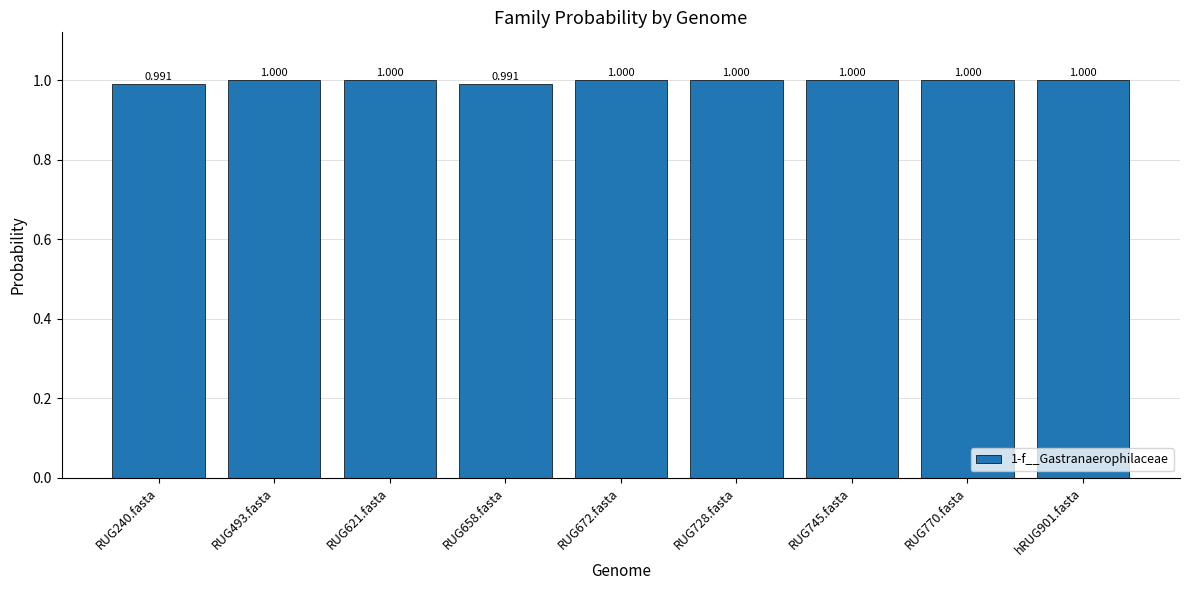

The chart shows a value of 1.4 at RUG672.fasta. True or false?

False